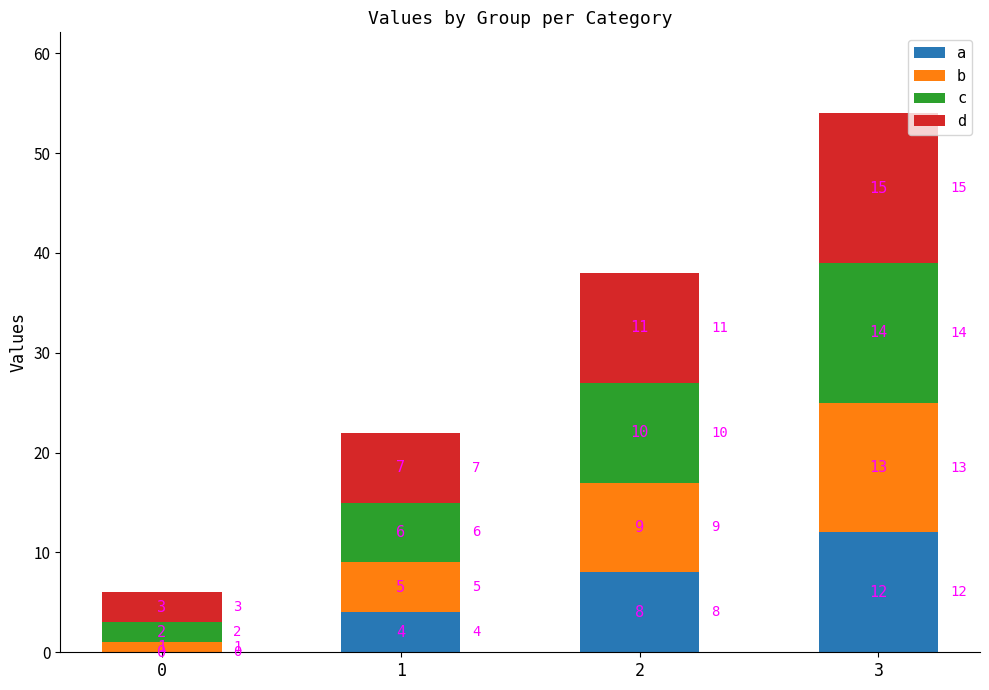

What is the total value across all series at 2?

38